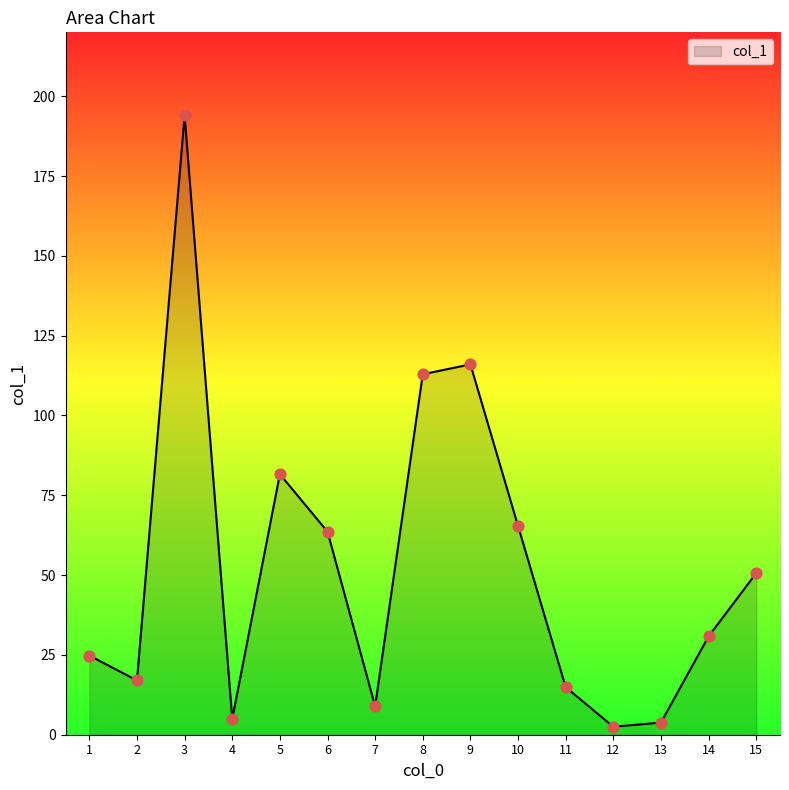

Which has a higher value, 2 or 12?

2